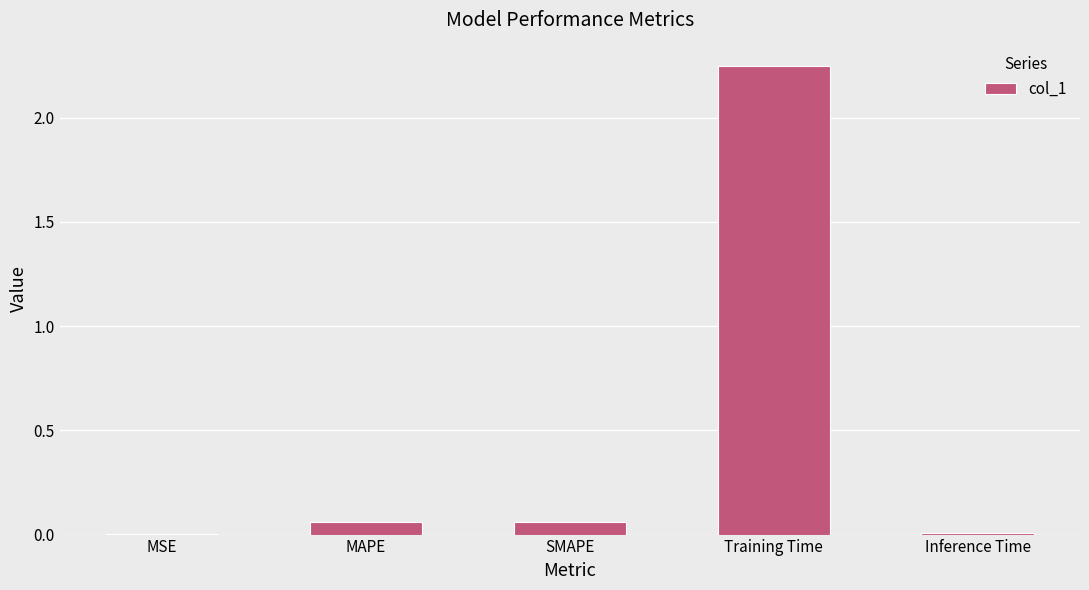

What is the change in value from SMAPE to Inference Time?

-0.1